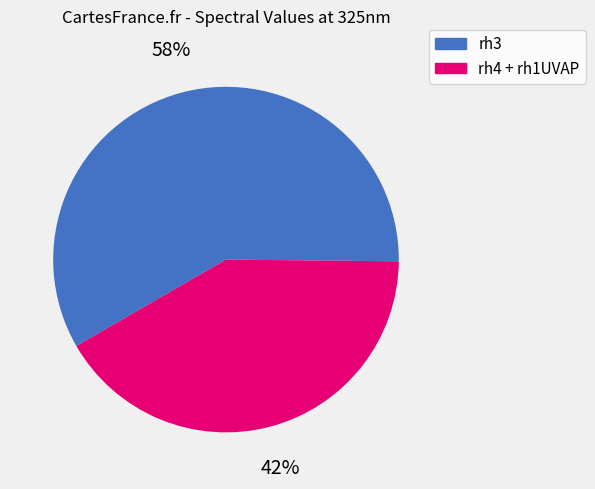

Combined, do rh4 + rh1UVAP and rh3 account for over 50%?

Yes